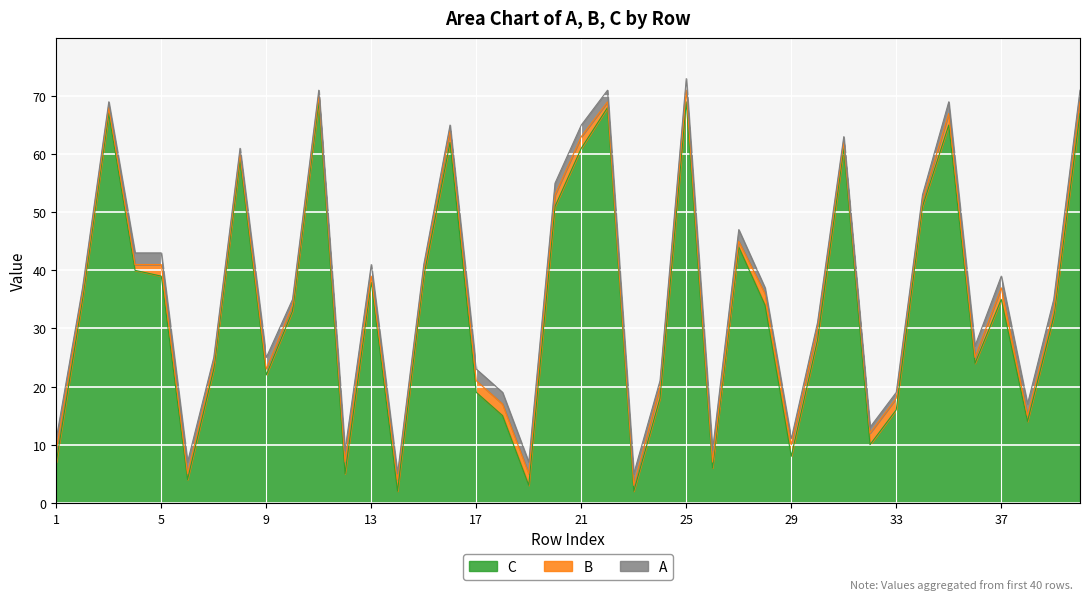

What is the difference between the B values at 8 and 25?

1